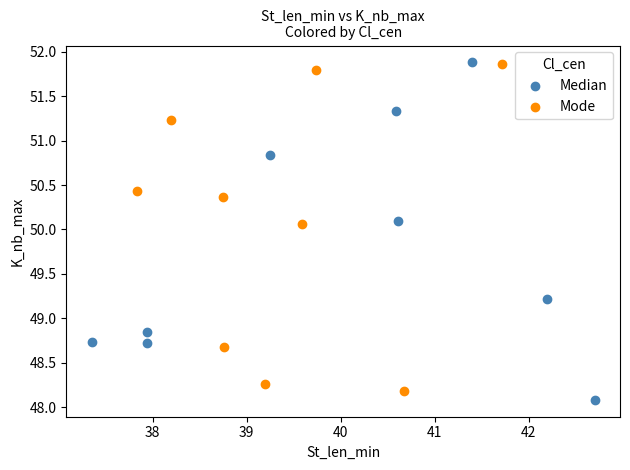

What are all the series names shown in the legend?

Median, Mode